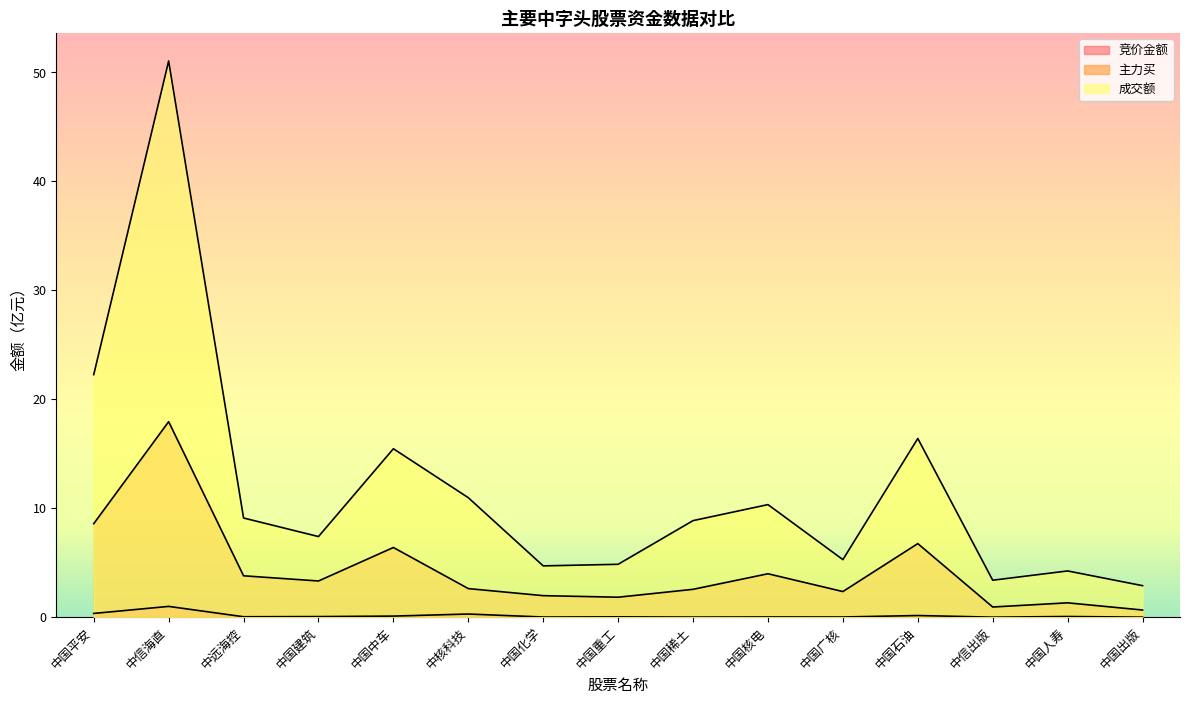

Does the chart display data point markers on the line(s)?

No